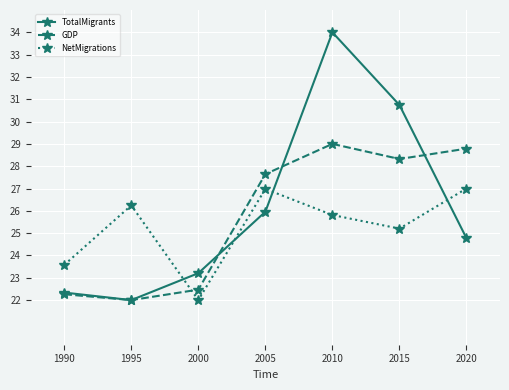

What is the spread (max minus min) of values at 2000?

1.2